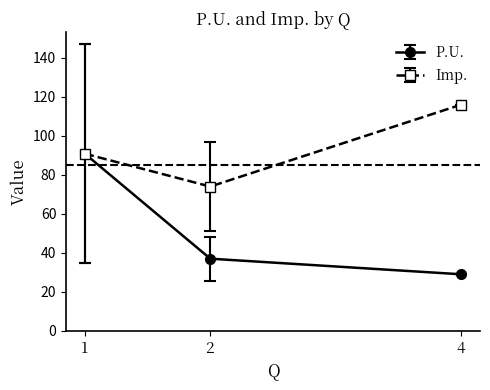

List the labels in order of P.U. value, largest first.

1, 2, 4